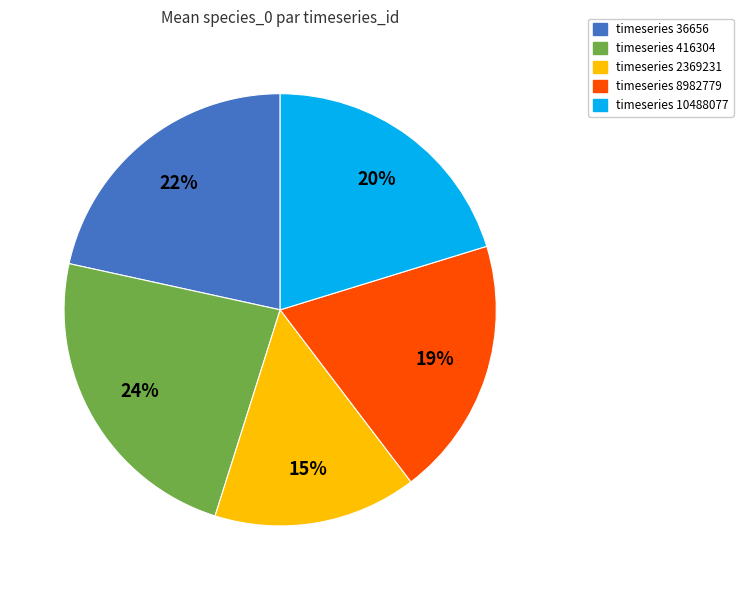

To the nearest percent, what is the average slice percentage?

20%